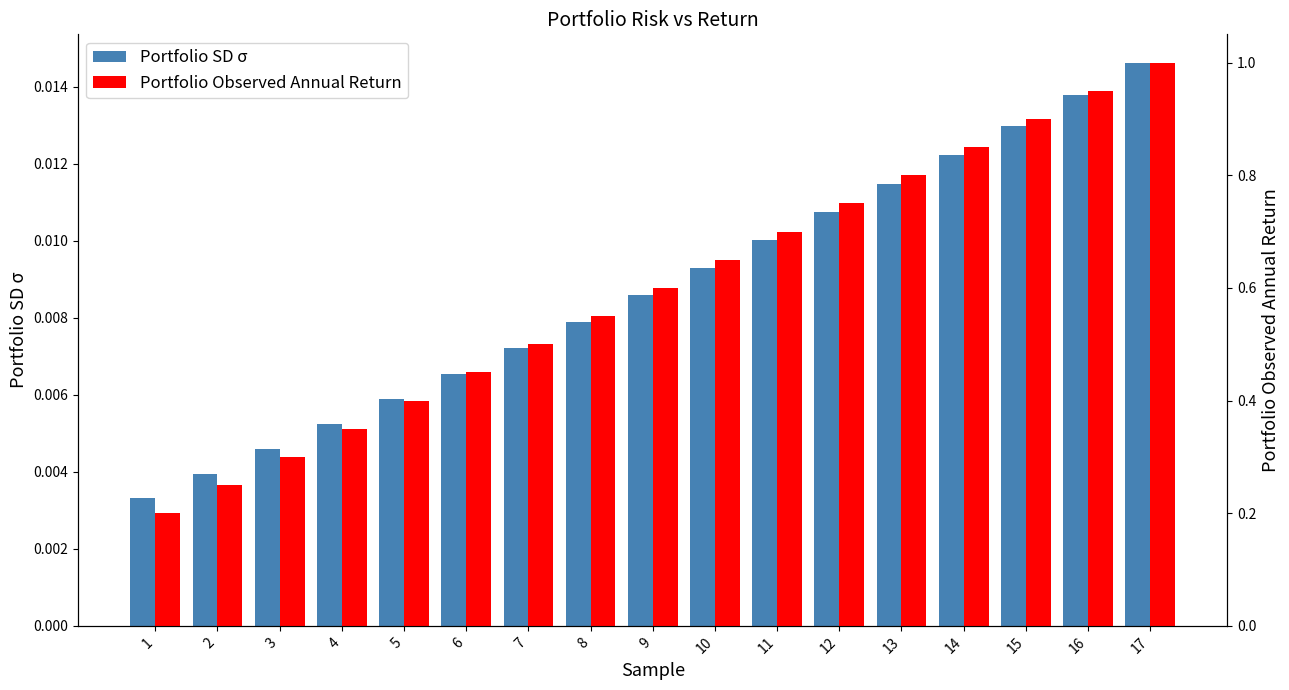

At 4, list the series in order from largest to smallest.

Portfolio Observed Annual Return, Portfolio SD σ